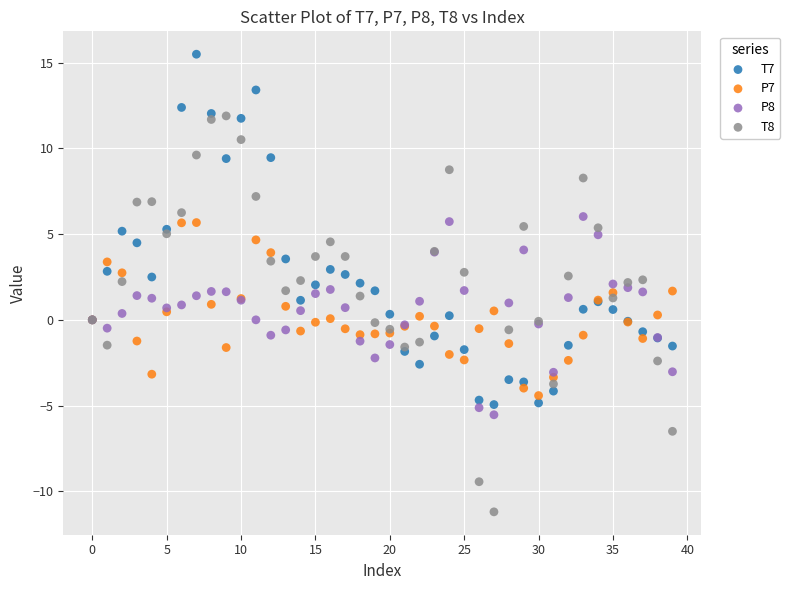

Which series contains the highest Y value?

T7